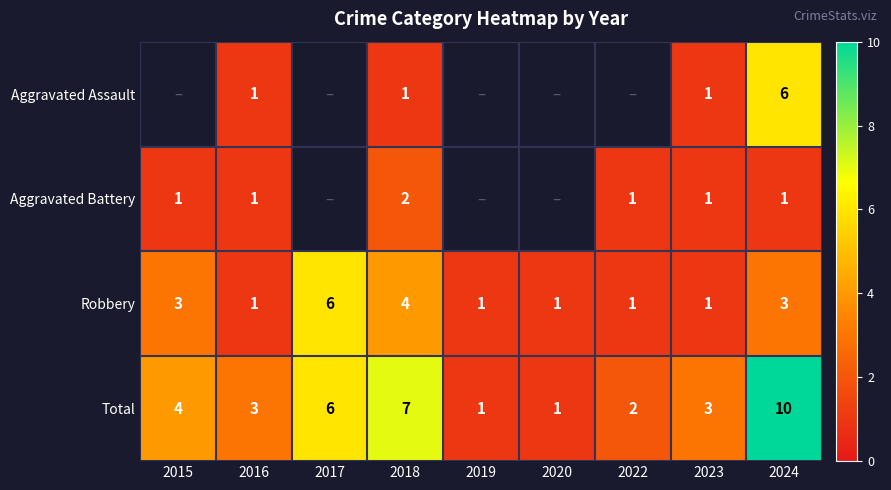

At which label does Total first exceed 3?

2015